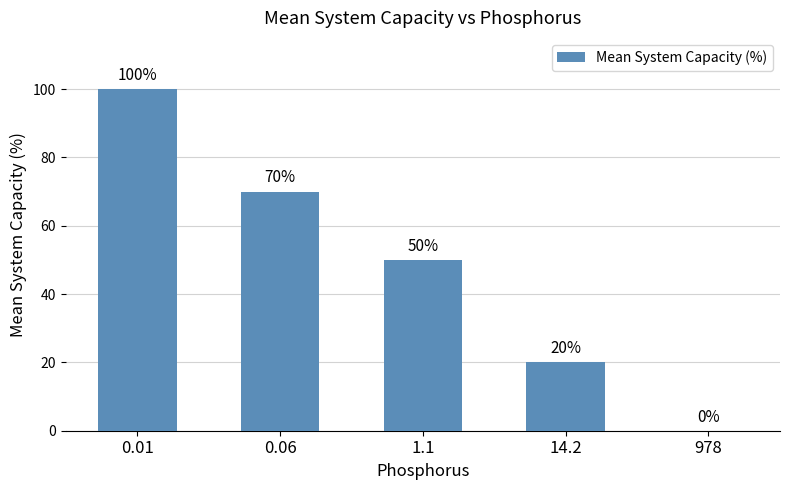

Are the bars horizontal?

No